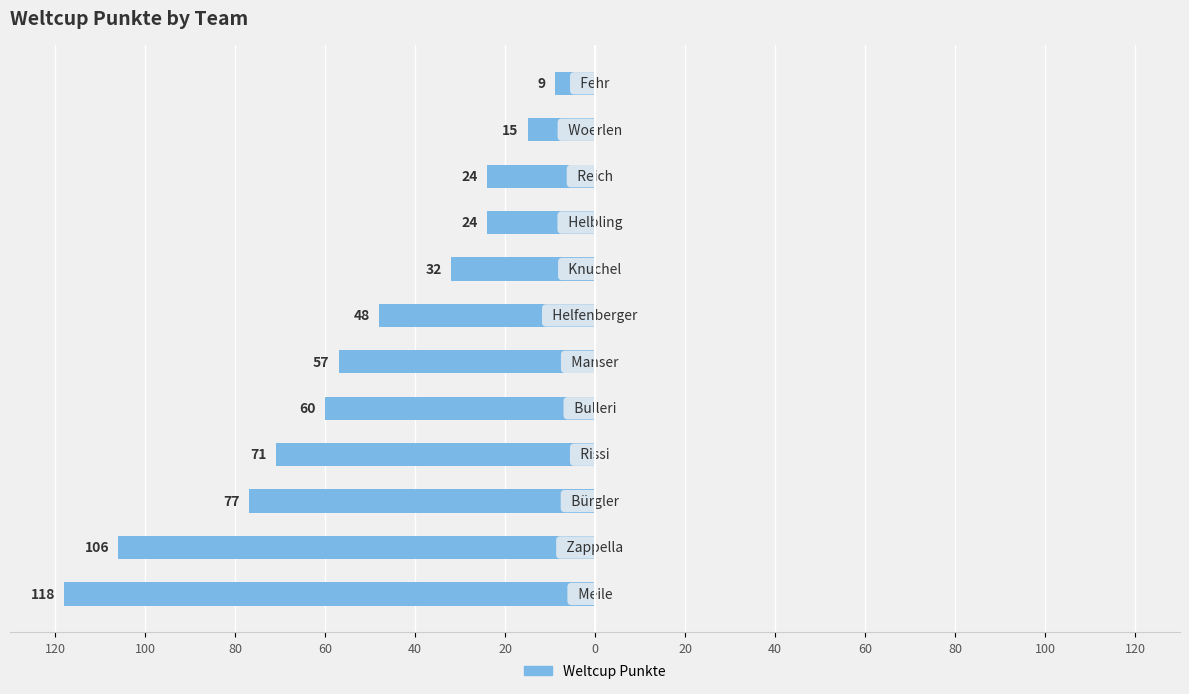

Does the chart contain any negative values?

Yes